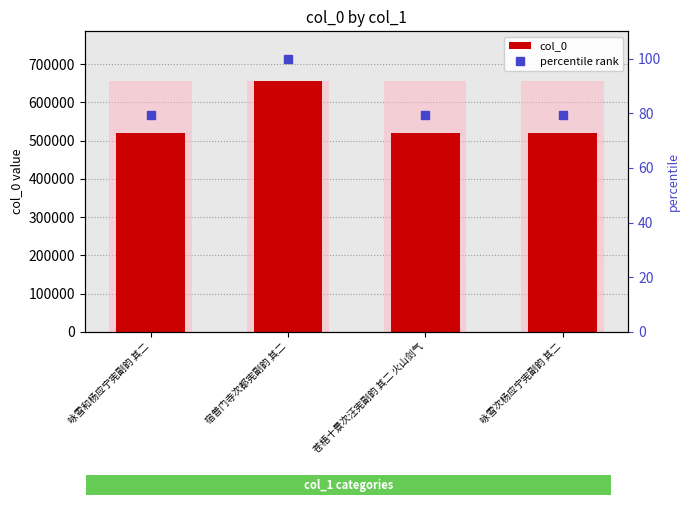

The value of percentile rank at 宿普门寺次都宪副韵 其二 is 100.0. True or false?

True